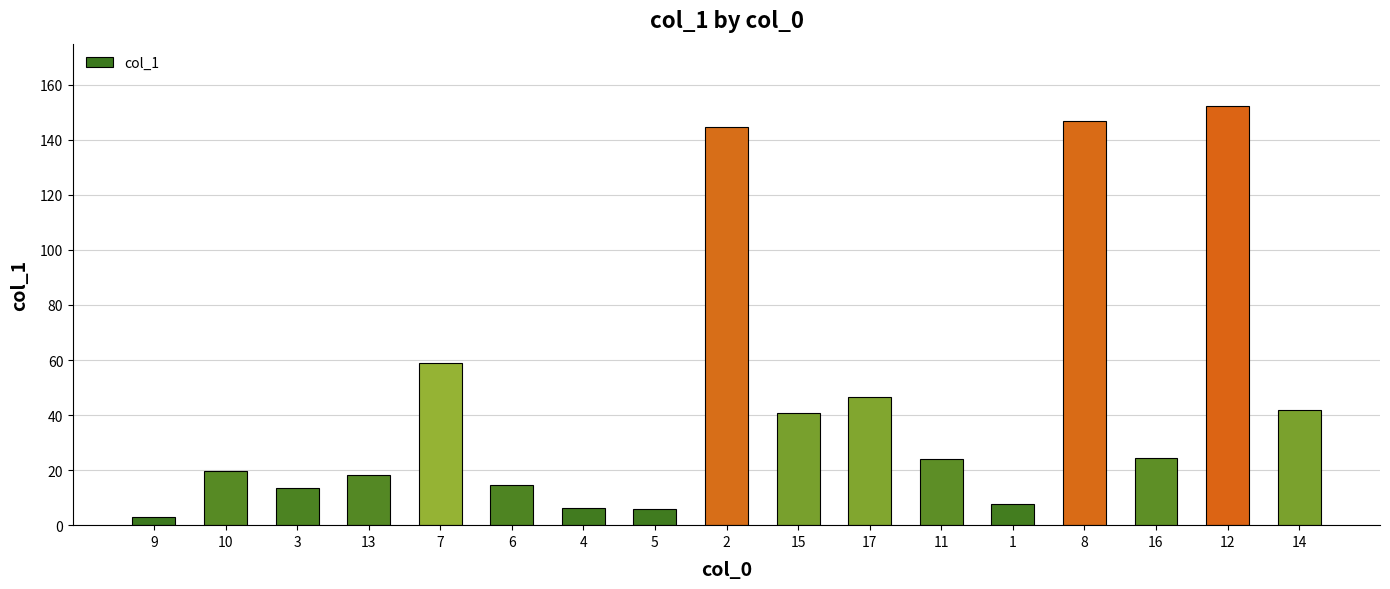

True or false: the data shows 80.4 at 12.

False